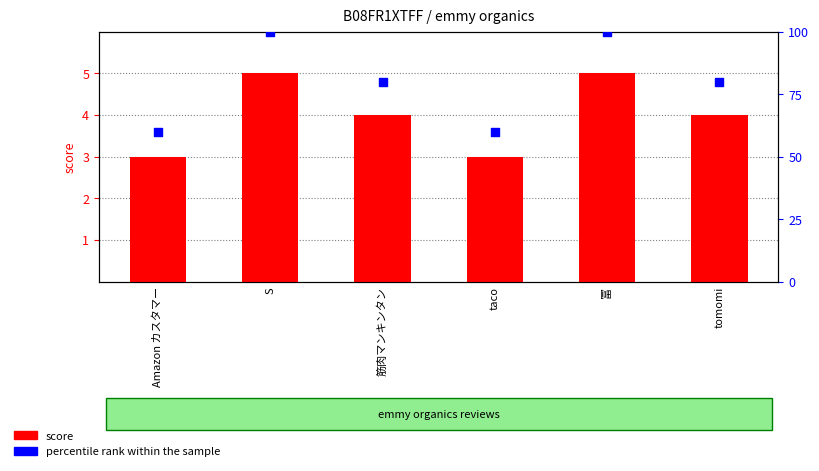

Which series contains the lowest Y value?

score